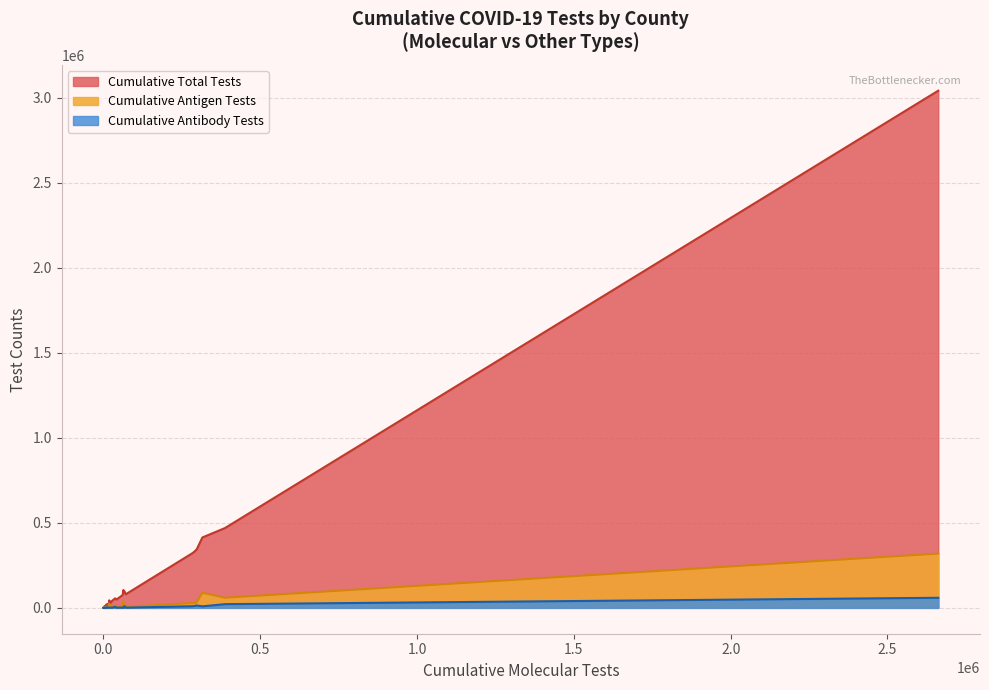

What is the value of the Cumulative Antigen Tests point at the 38th from the left?

5227